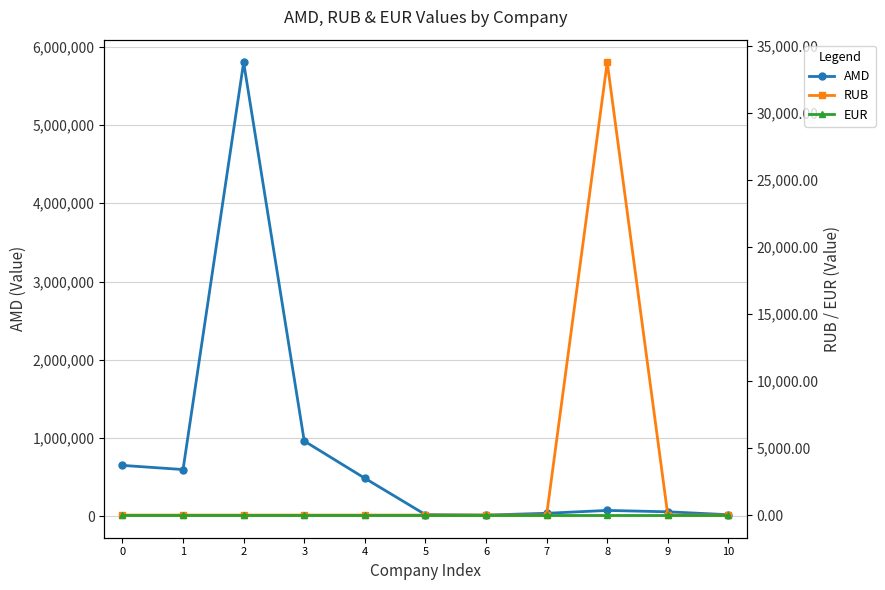

Which series has the largest total across all categories?

AMD